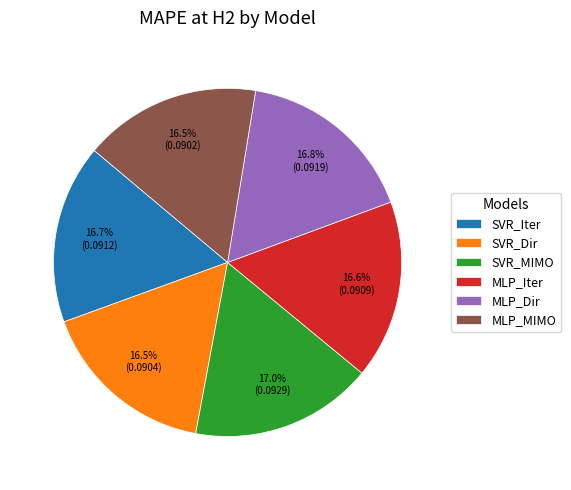

Is there any slice that represents more than half of the pie?

No